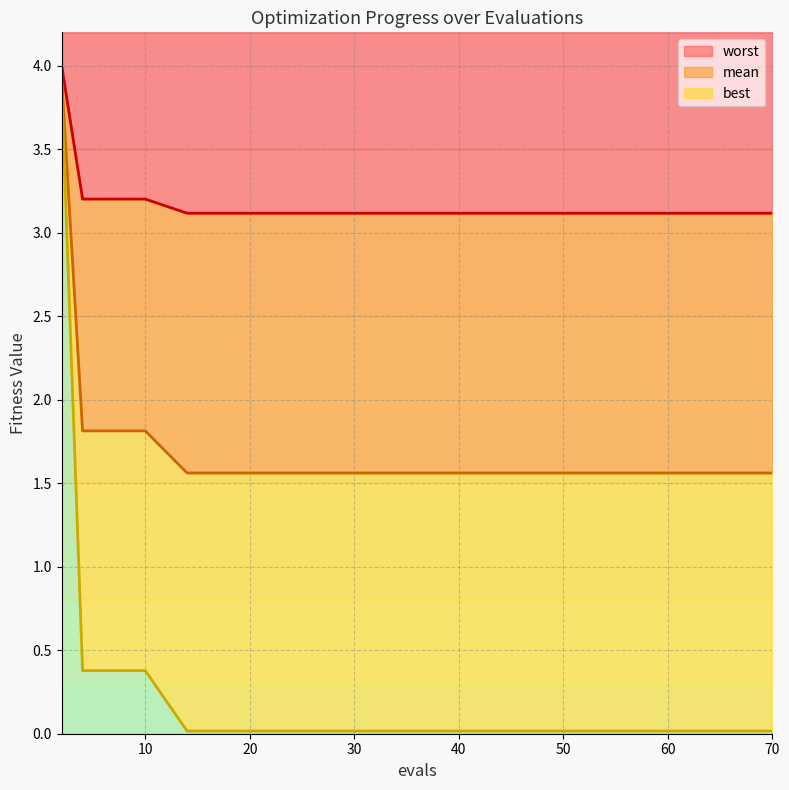

How many series are shown in this chart?

3